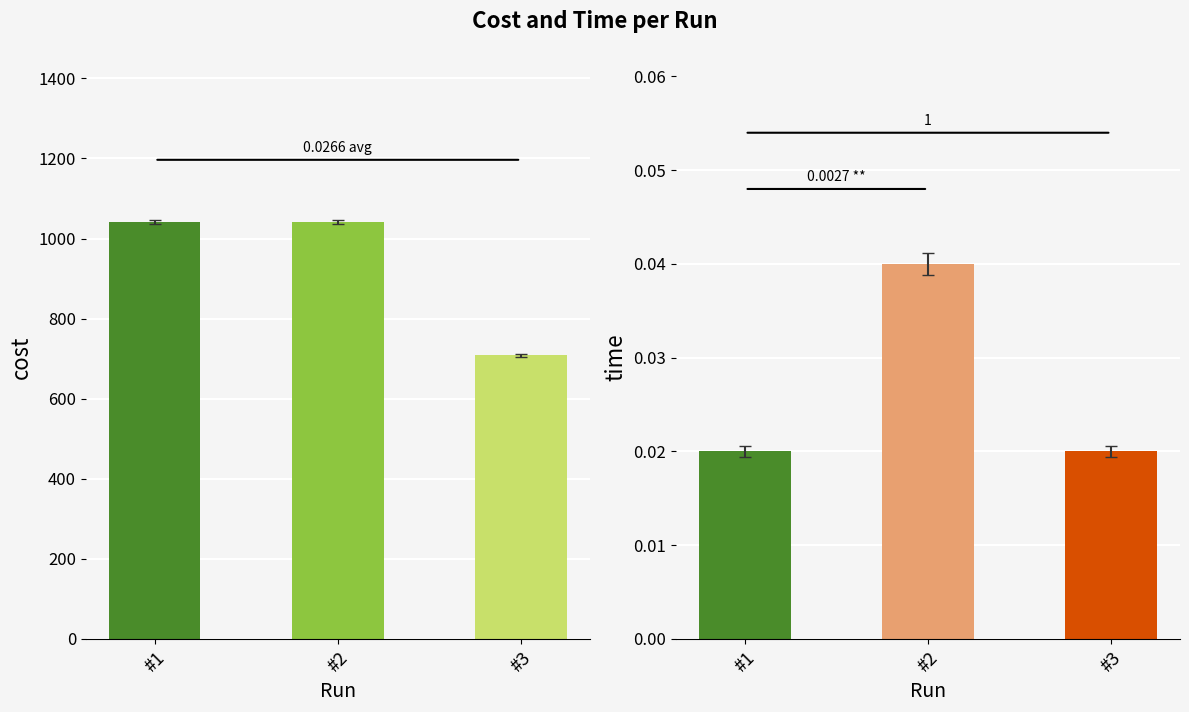

How many values in the cost series exceed 1040?

2